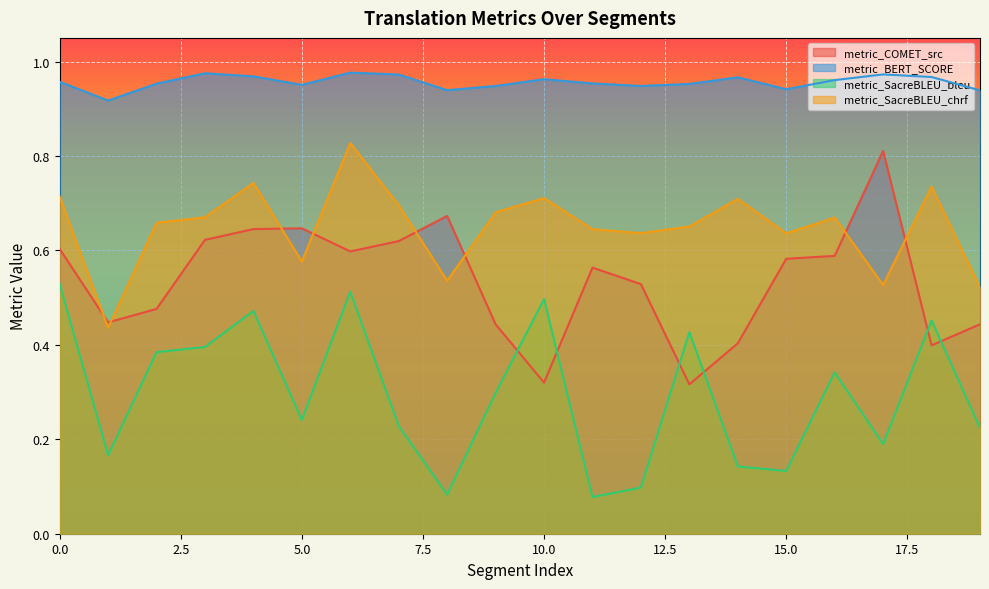

Reading left to right, list all the values displayed in this chart.

metric_COMET_src: 0.6	0.4	0.5	0.6	0.6	0.6	0.6	0.6	0.7	0.4	0.3	0.6	0.5	0.3	0.4	0.6	0.6	0.8	0.4	0.4
metric_BERT_SCORE: 1.0	0.9	1.0	1.0	1.0	1.0	1.0	1.0	0.9	0.9	1.0	1.0	0.9	1.0	1.0	0.9	1.0	1.0	1.0	0.9
metric_SacreBLEU_bleu: 0.5	0.2	0.4	0.4	0.5	0.2	0.5	0.2	0.1	0.3	0.5	0.1	0.1	0.4	0.1	0.1	0.3	0.2	0.5	0.2
metric_SacreBLEU_chrf: 0.7	0.4	0.7	0.7	0.7	0.6	0.8	0.7	0.5	0.7	0.7	0.6	0.6	0.7	0.7	0.6	0.7	0.5	0.7	0.5